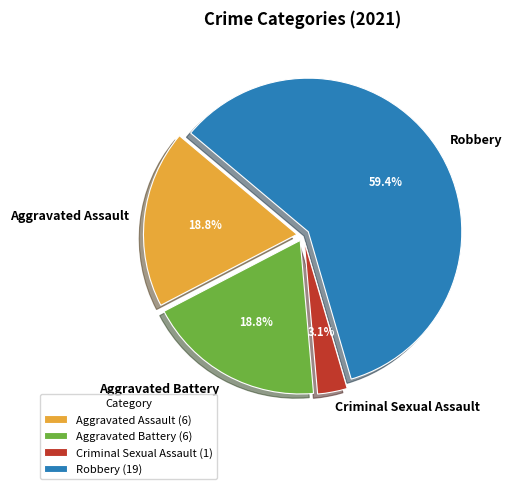

To the nearest percent, what portion does Aggravated Assault represent?

19%